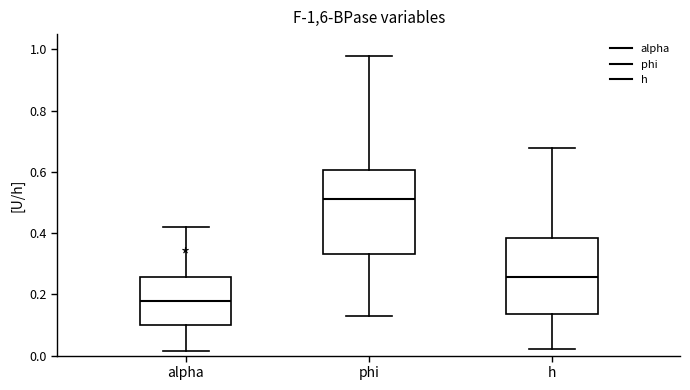

Where is the upper edge of the box for h on the y-axis? The values are not printed on the chart, so give them approximately, as read against the axis.

0.38